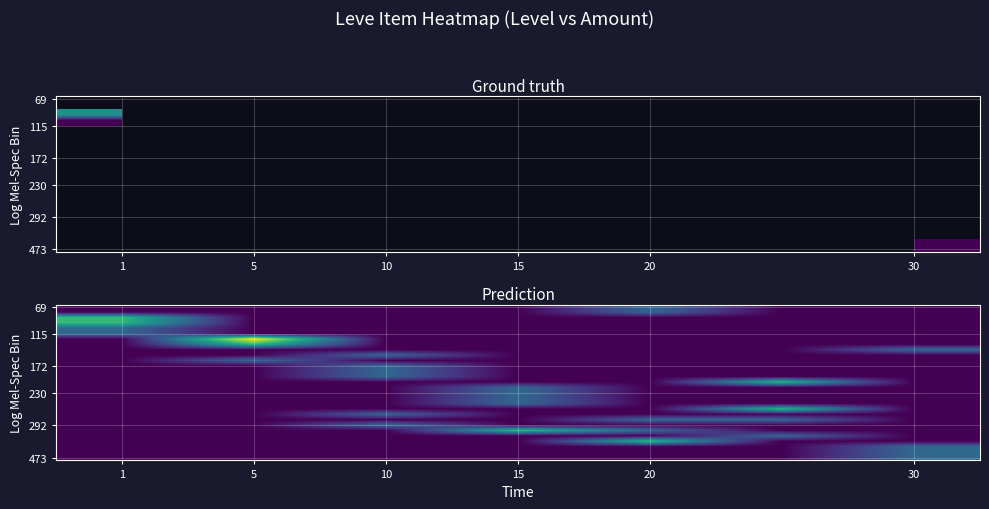

Which label corresponds to the smallest value in the chart?

1